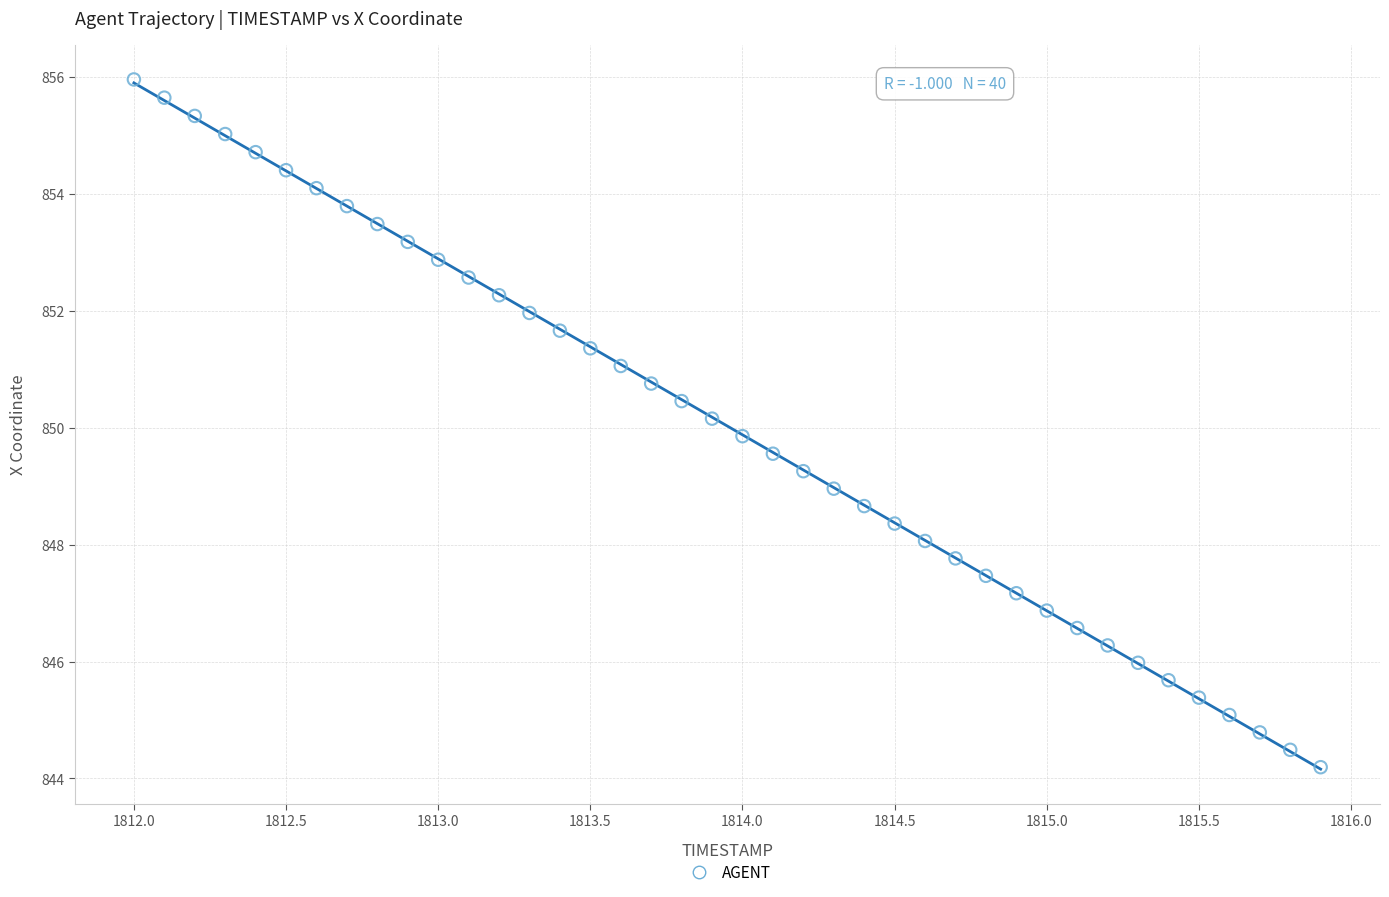

What is the range of X values (max minus min)?

3.9